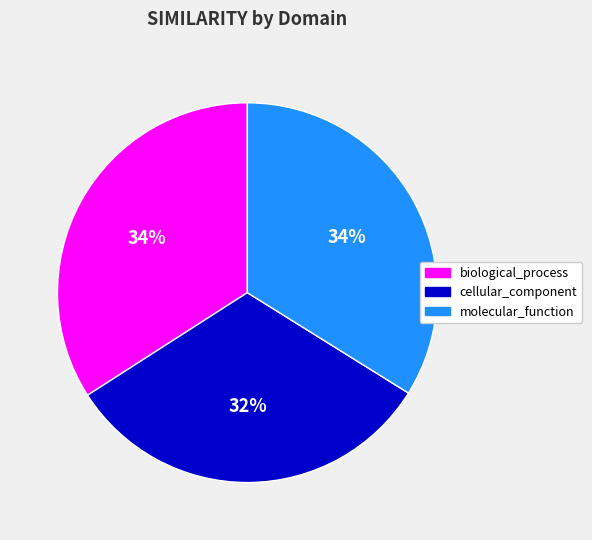

To the nearest percent, what portion does molecular_function represent?

34%